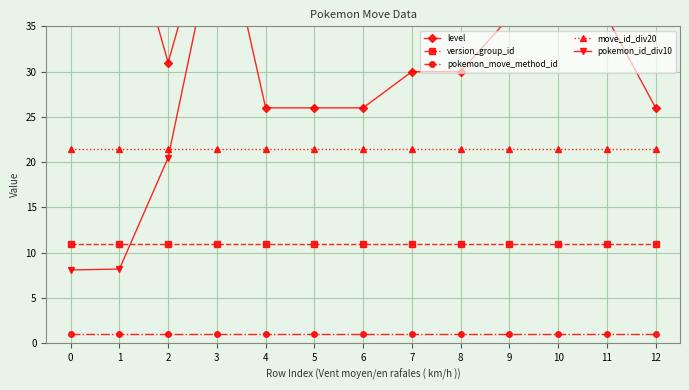

At how many categories does at least one series exceed 775?

1